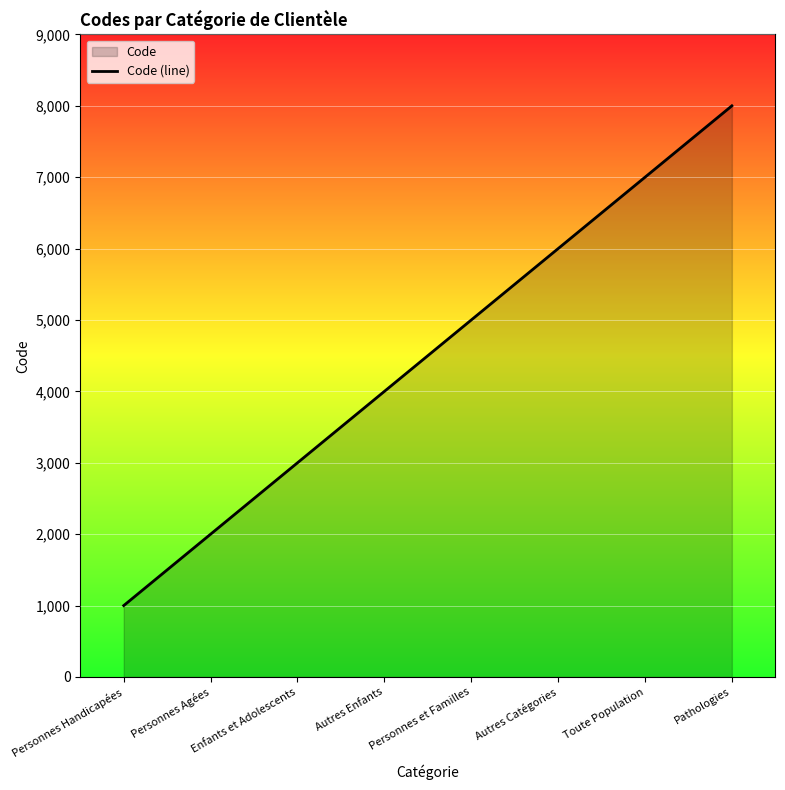

The value at Toute Population is 9903. True or false?

False